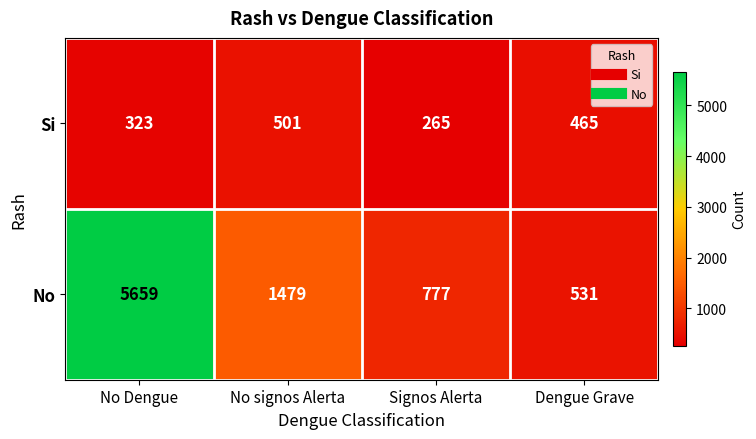

What is the smallest value displayed?

265